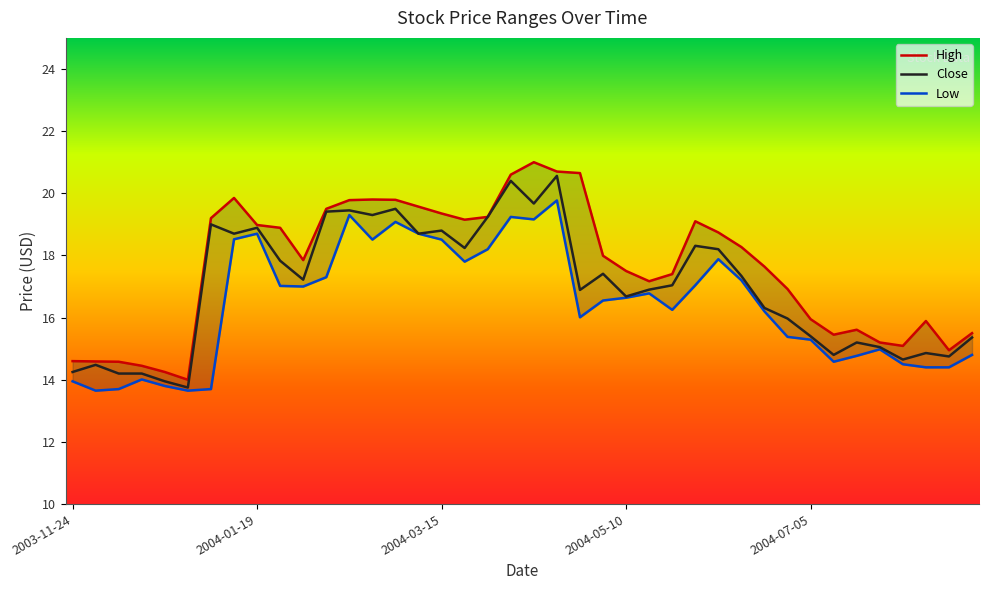

What position from the left is 2004-07-12?

34